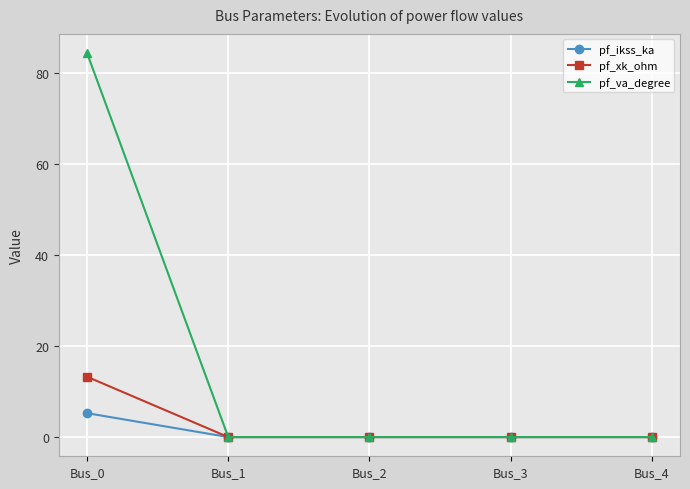

At how many categories does at least one series exceed 37?

1